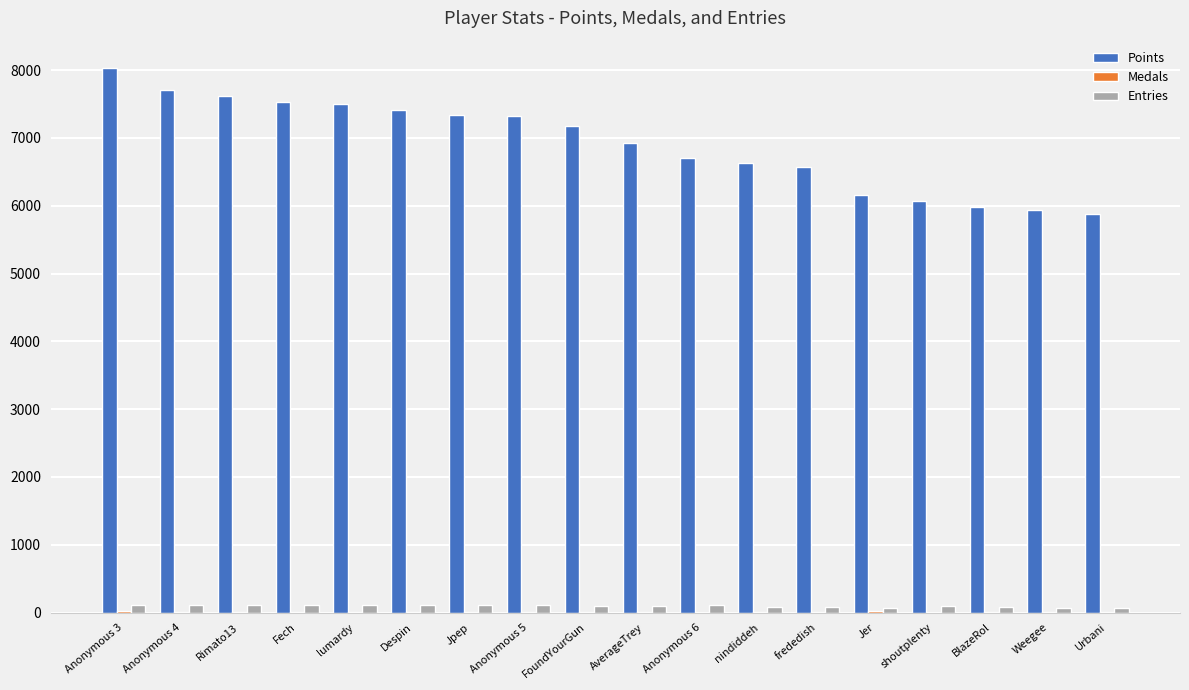

Between lumardy and BlazeRol, which series saw the biggest shift?

Points